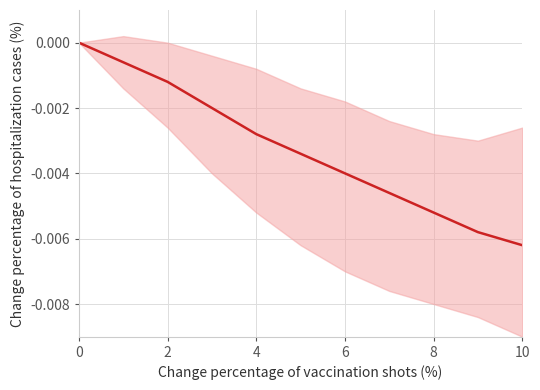

Is this an area chart (filled region under the line)?

No